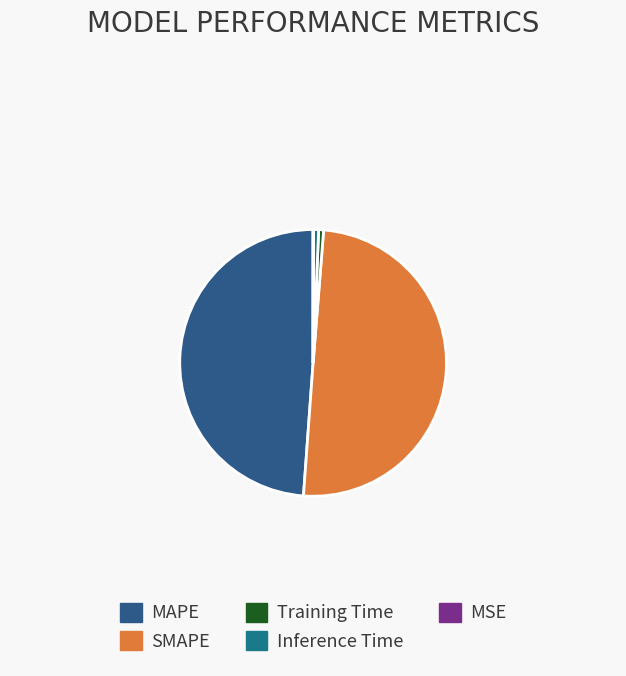

Is it true that SMAPE is 42% of the pie?

False